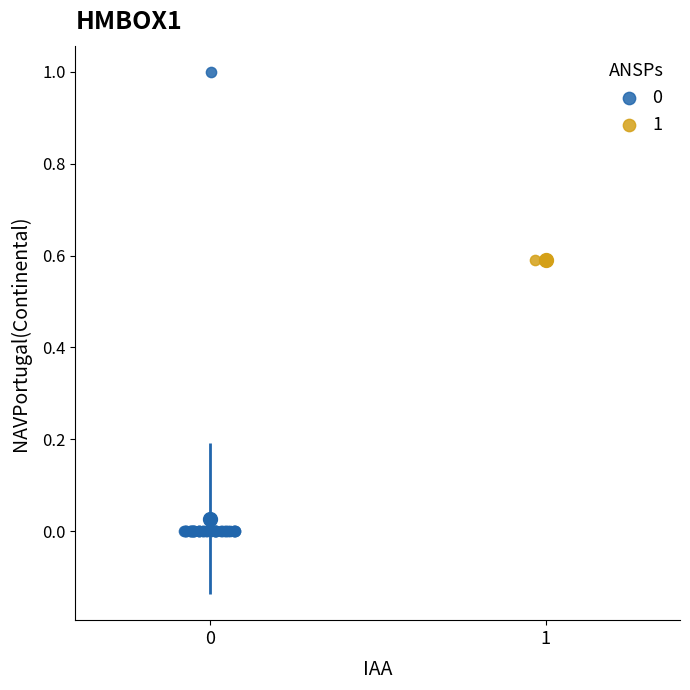

What are all the series names shown in the legend?

0, 1